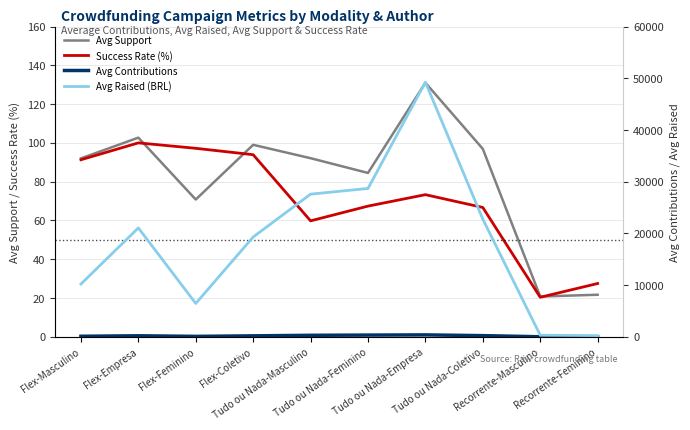

What is the spread (max minus min) of values at Tudo ou Nada-Empresa?

49155.1